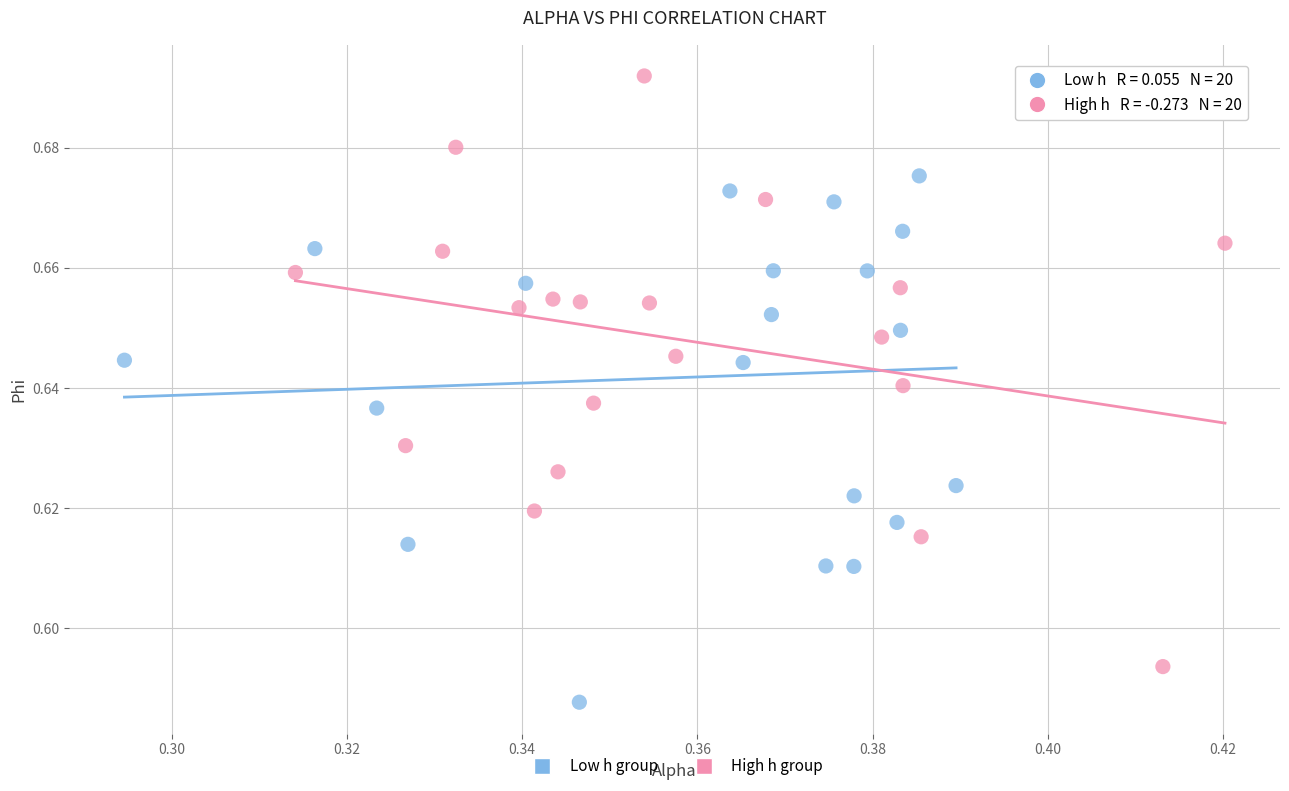

Which series has the widest spread of Y values?

High h group